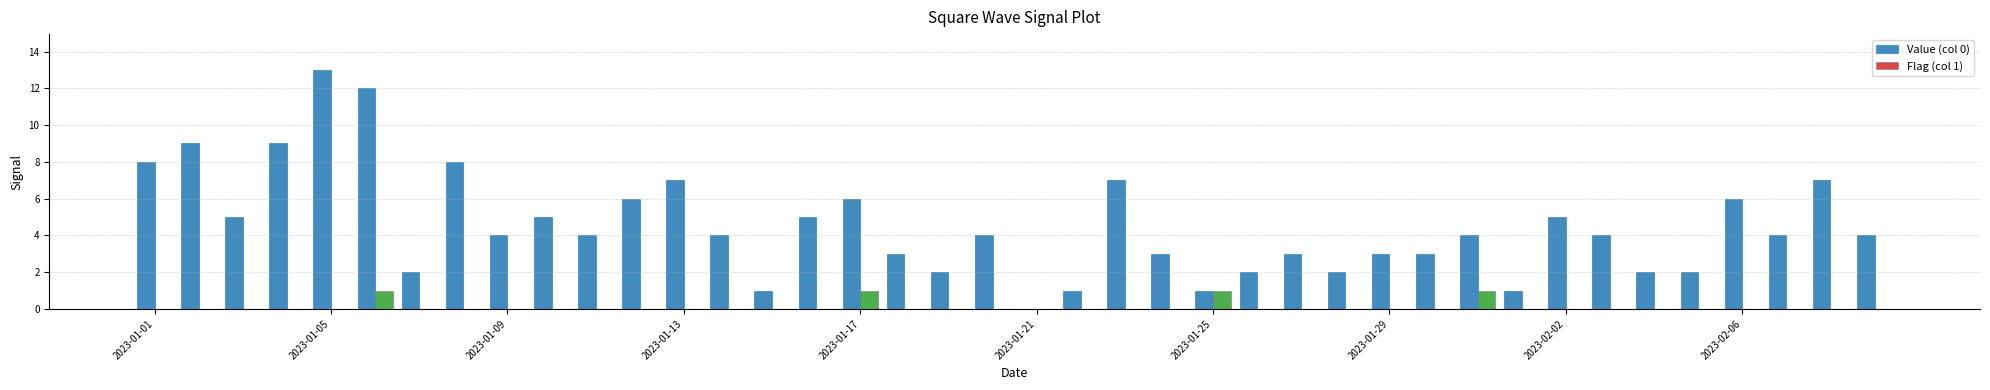

Reading left to right, what are all the values shown in this chart?

Value (col 0): 8	9	5	9	13	12	2	8	4	5	4	6	7	4	1	5	6	3	2	4	0	1	7	3	1	2	3	2	3	3	4	1	5	4	2	2	6	4	7	4
Flag (col 1): 0	0	0	0	0	1	0	0	0	0	0	0	0	0	0	0	1	0	0	0	0	0	0	0	1	0	0	0	0	0	1	0	0	0	0	0	0	0	0	0